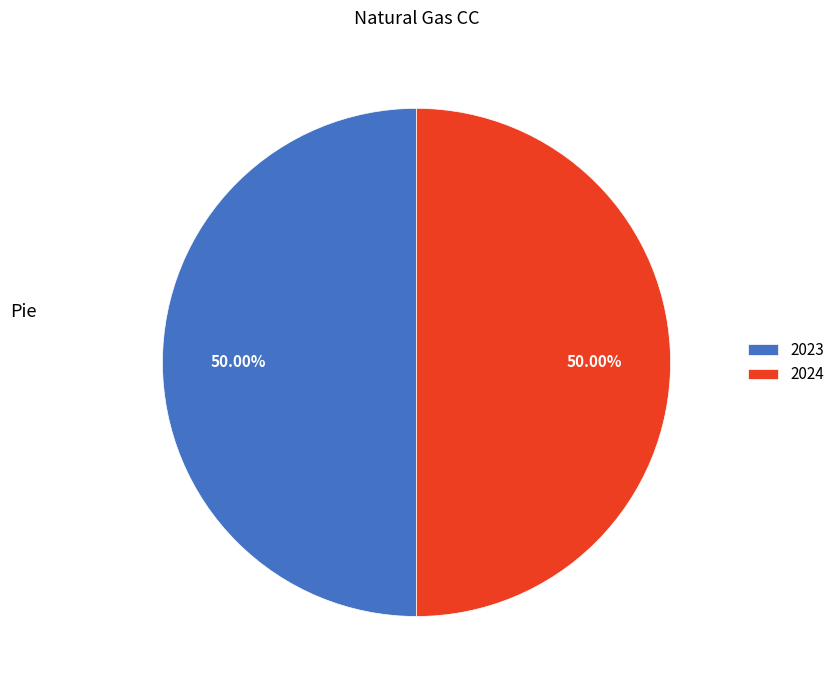

Is the sum of 2023 and 2024 greater than half?

Yes